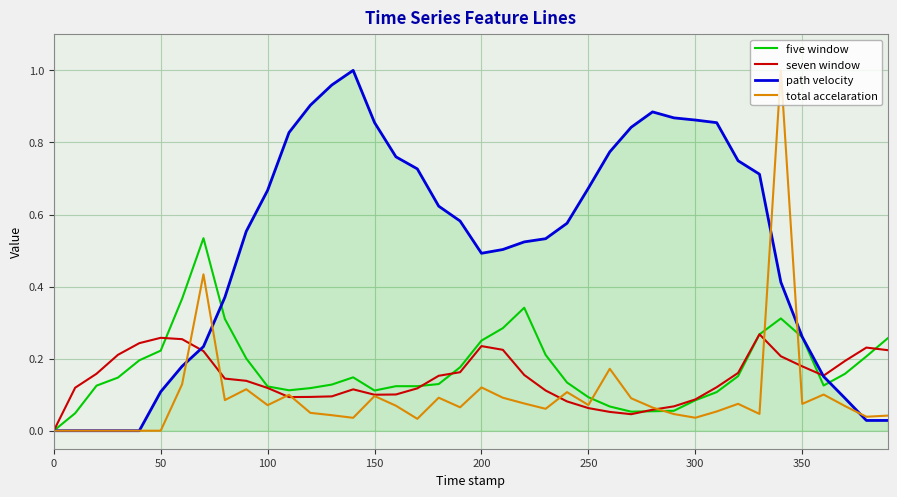

Which series has the largest total across all categories?

path velocity